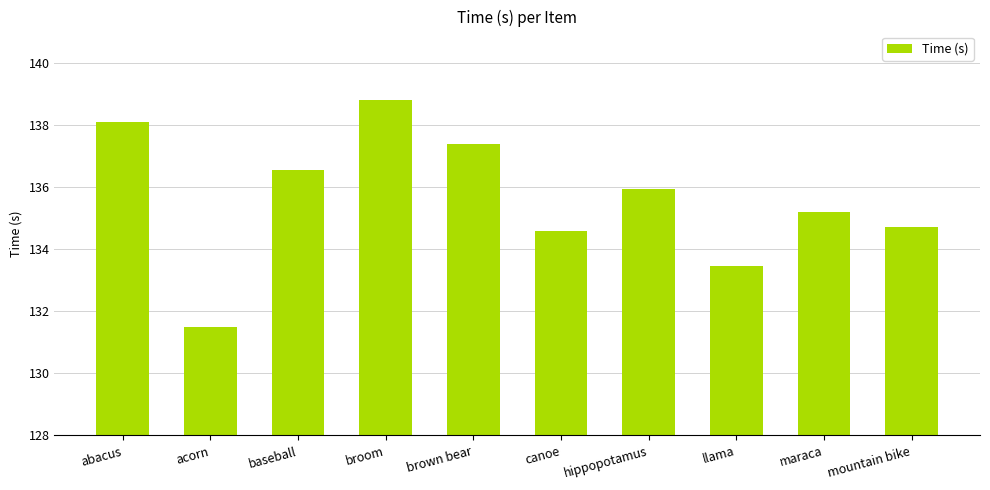

What is the label of the 7th bar from the left?

hippopotamus